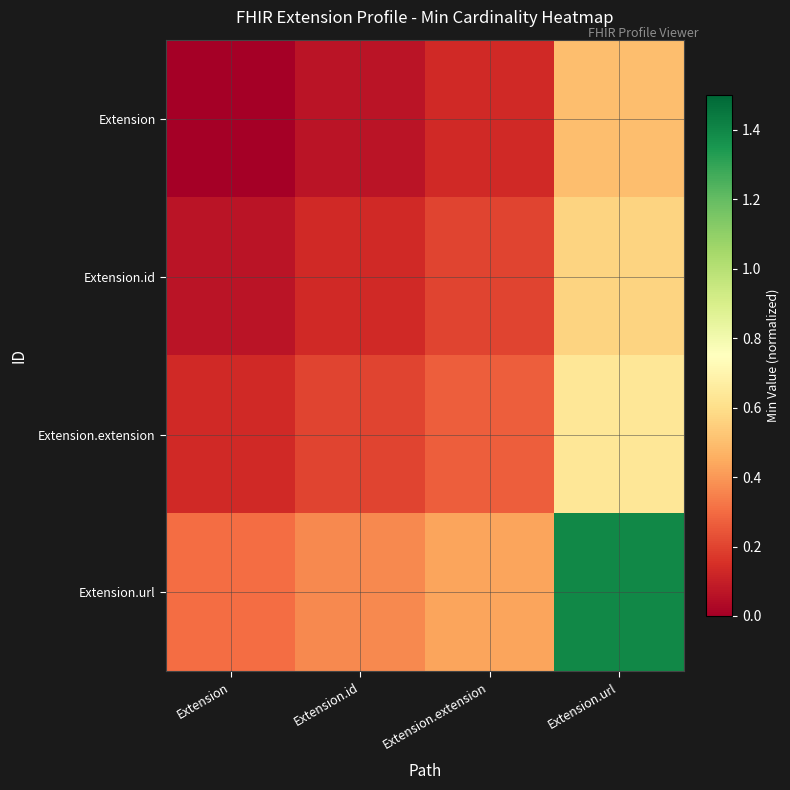

What is the maximum value shown in the chart?

1.4